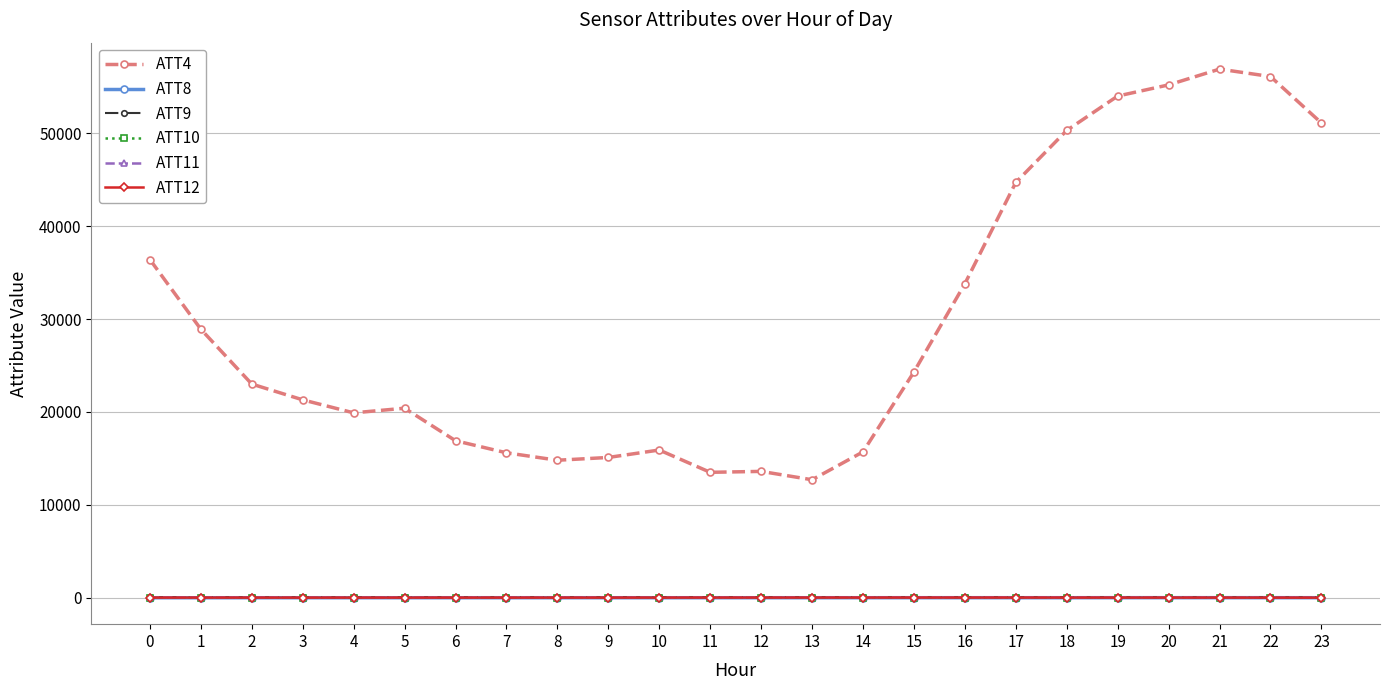

At how many categories does at least one series exceed 18137?

15